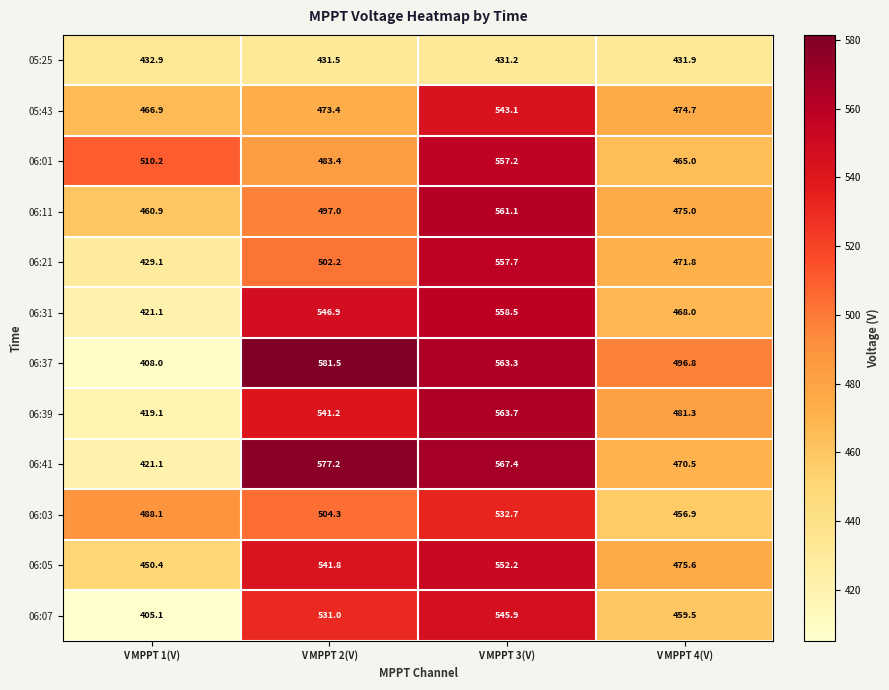

What is the total value across all series at V MPPT 2(V)?

6211.4